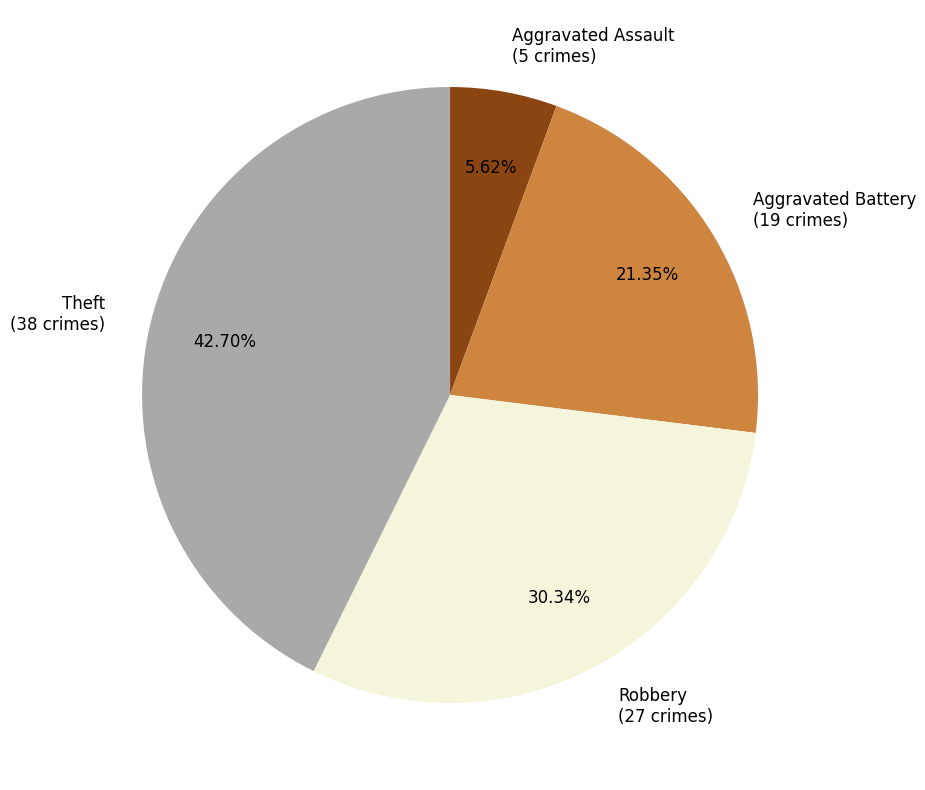

True or false: Aggravated Assault accounts for 6% of the total.

True